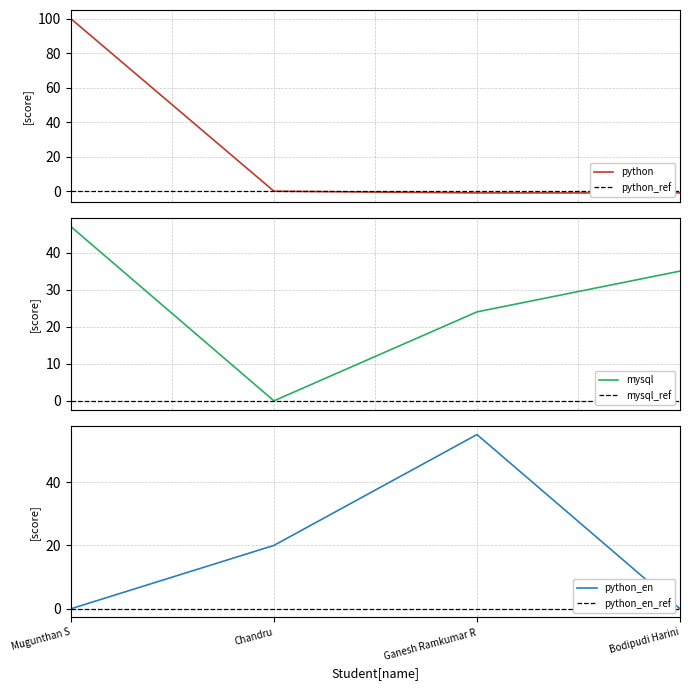

What is the highest value of the python_en series?

55